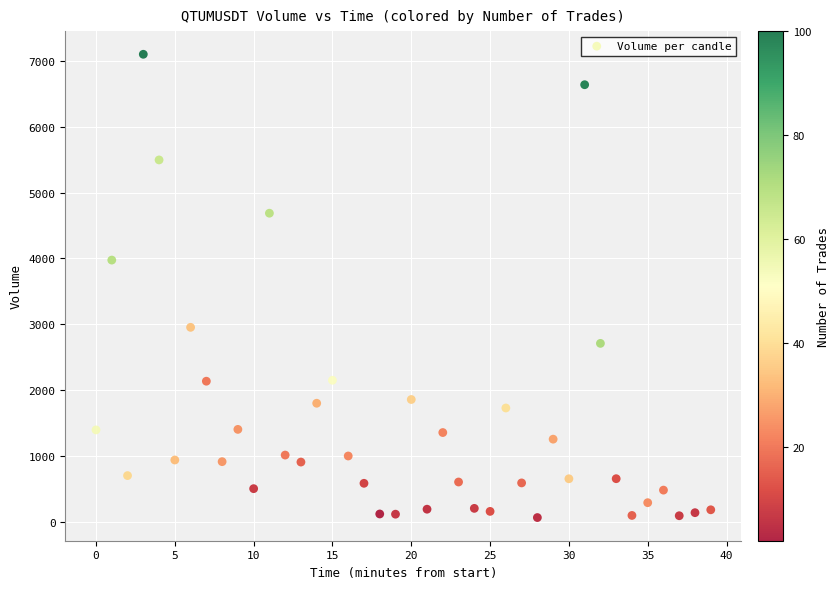

What Y value in the scatter plot is closest to 3584?

3975.9